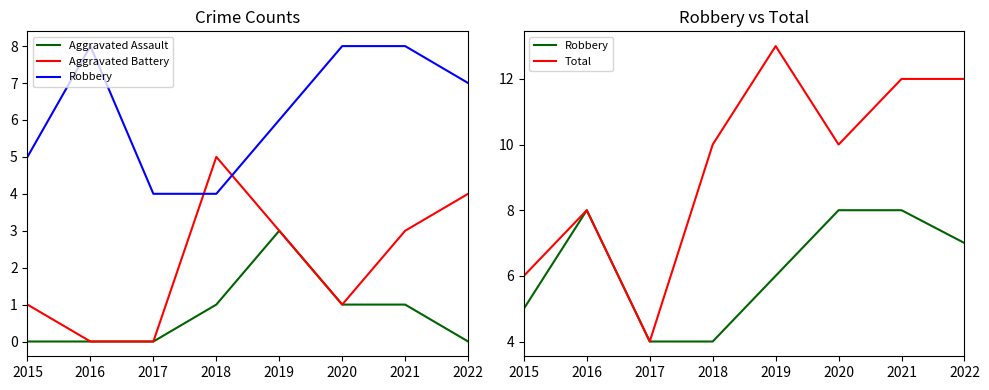

At which category is the sum across all series the highest?

2019